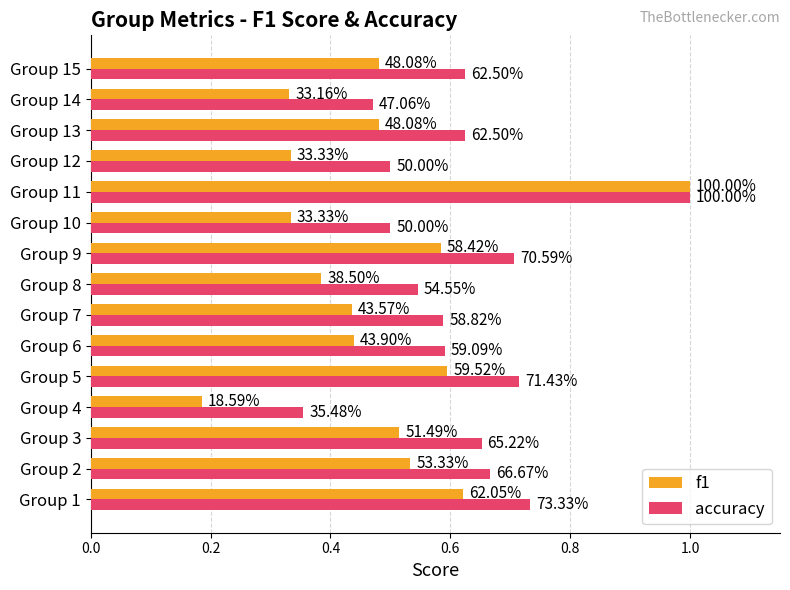

Rank the series by their maximum value, from lowest to highest.

f1, accuracy